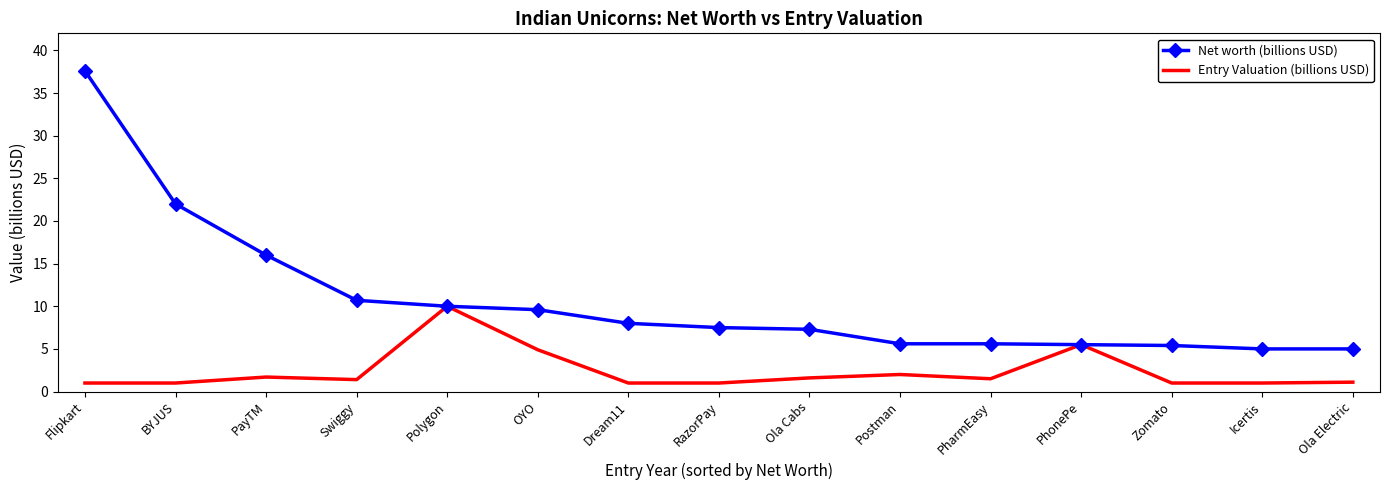

What position from the left is PhonePe?

12